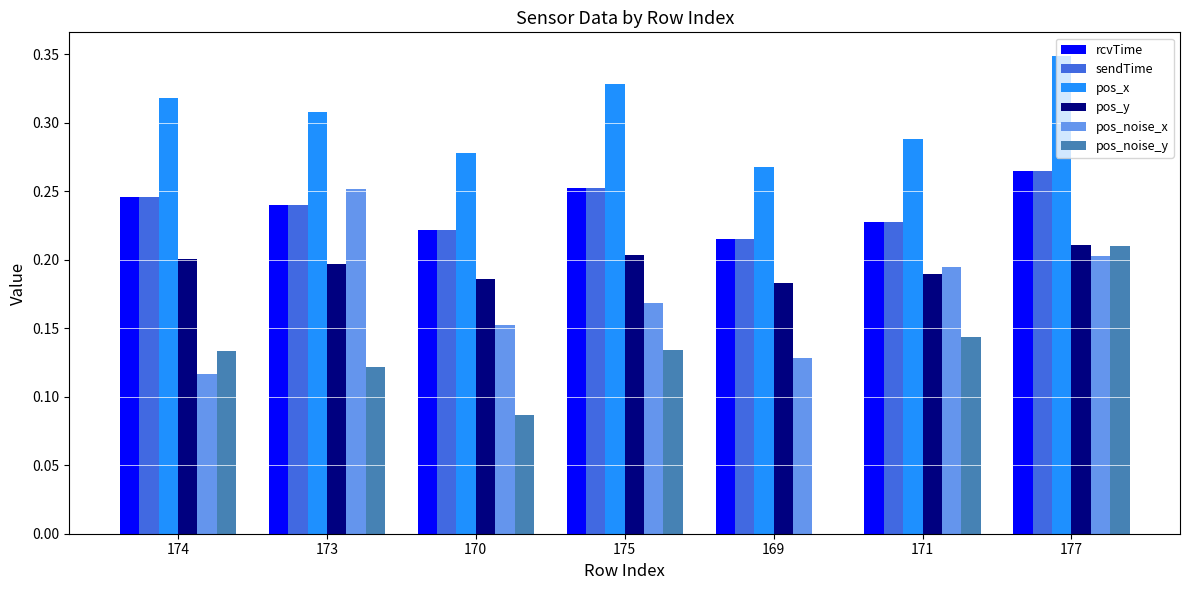

Are the bars horizontal?

No